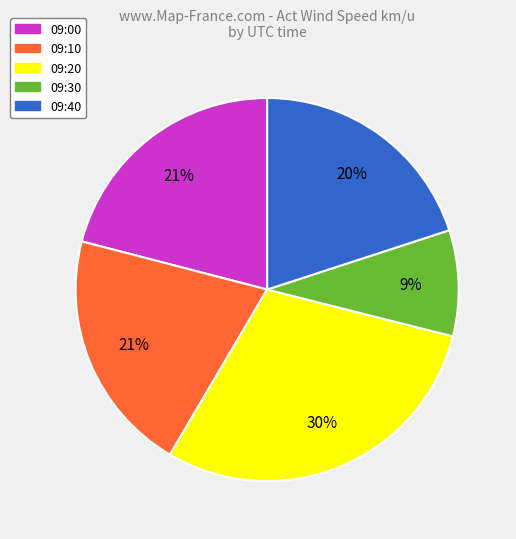

Is there any slice that represents more than half of the pie?

No